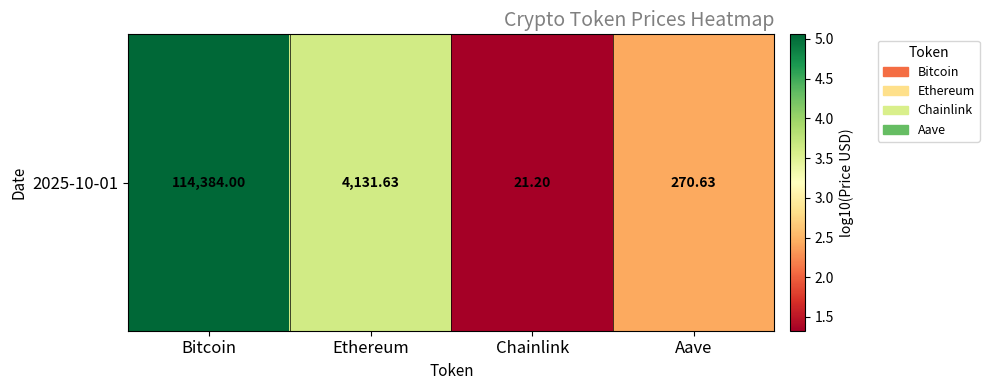

Count the number of data series in this chart.

1